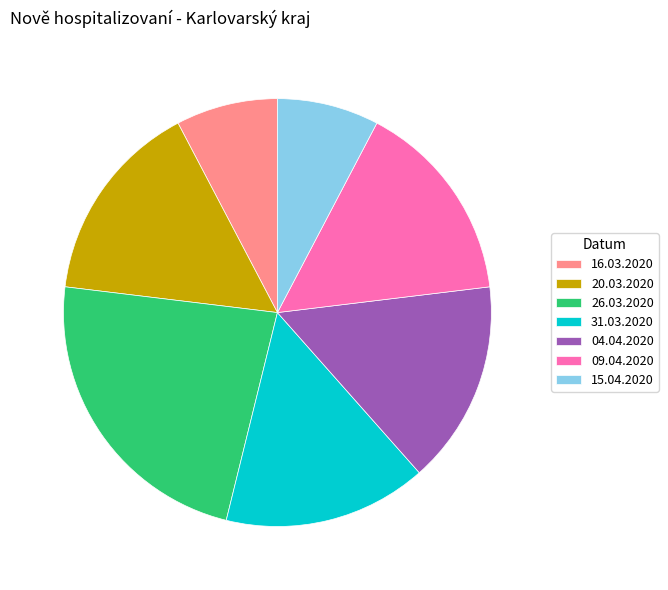

Is there a majority slice in this chart?

No